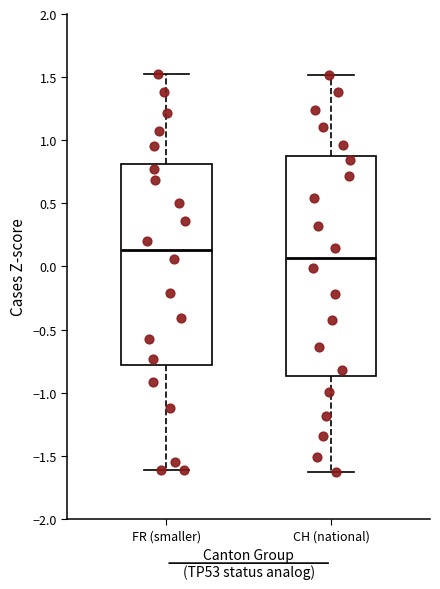

Where does the median line of the box for FR (smaller) sit on the y-axis? The values are not printed on the chart, so give them approximately, as read against the axis.

0.15